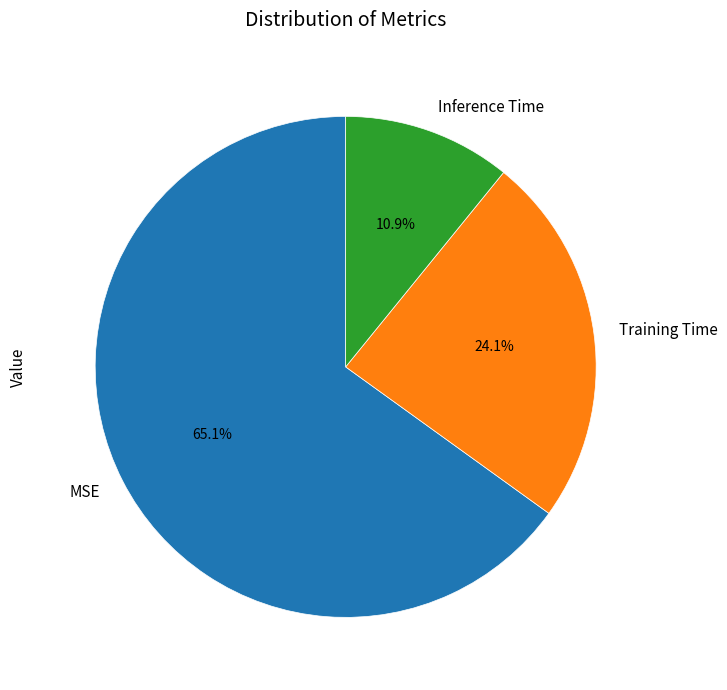

Which slice represents more than half of the pie?

MSE